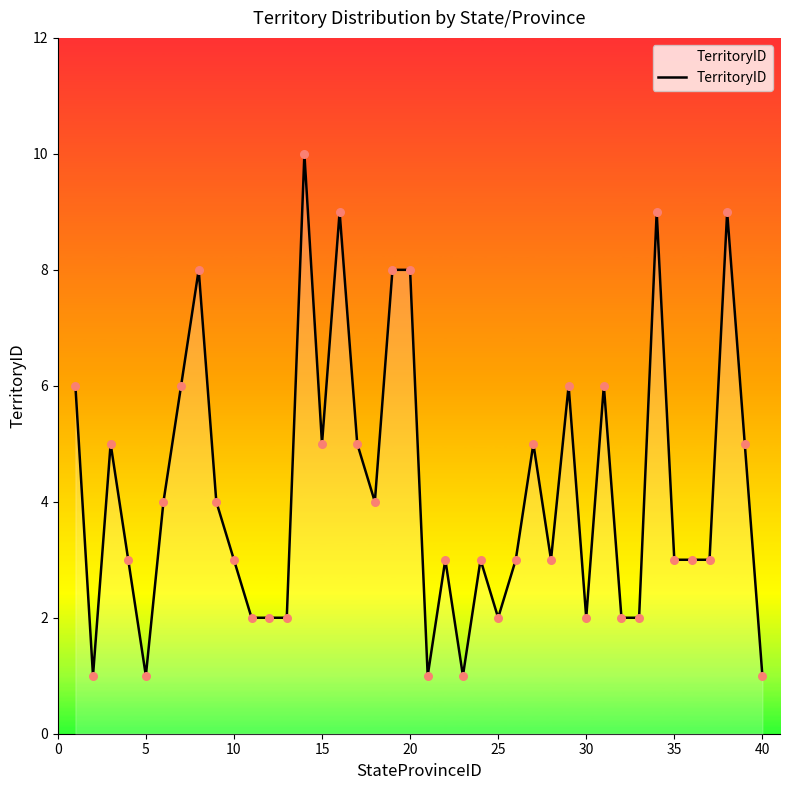

What is the difference between the maximum and minimum values?

9